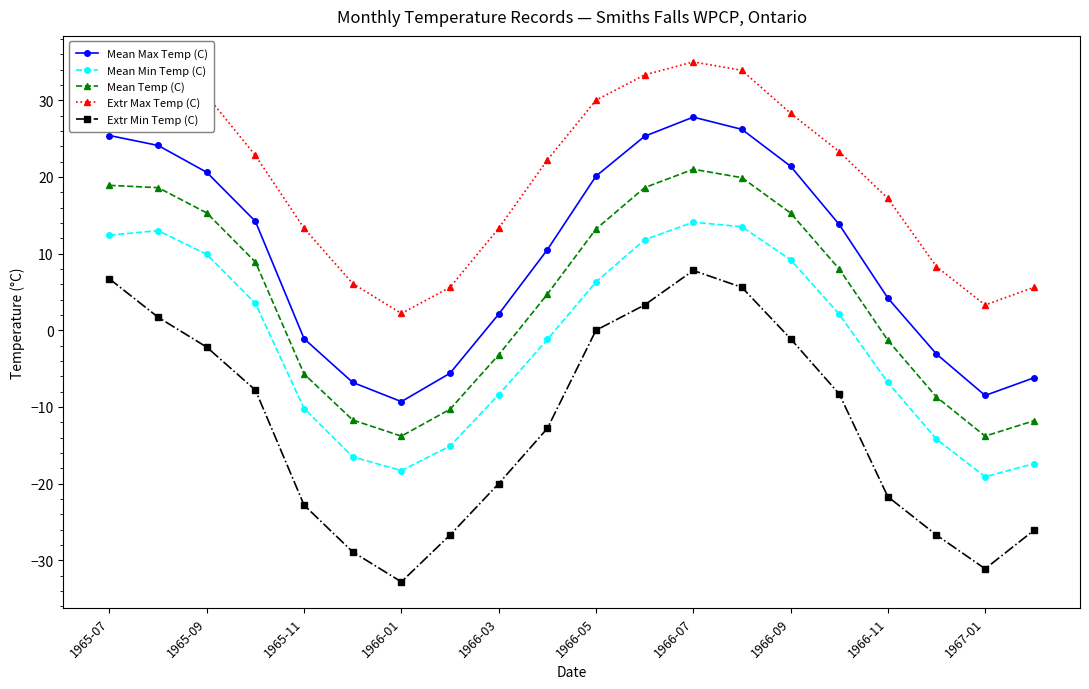

What is the maximum value shown in the chart?

35.0